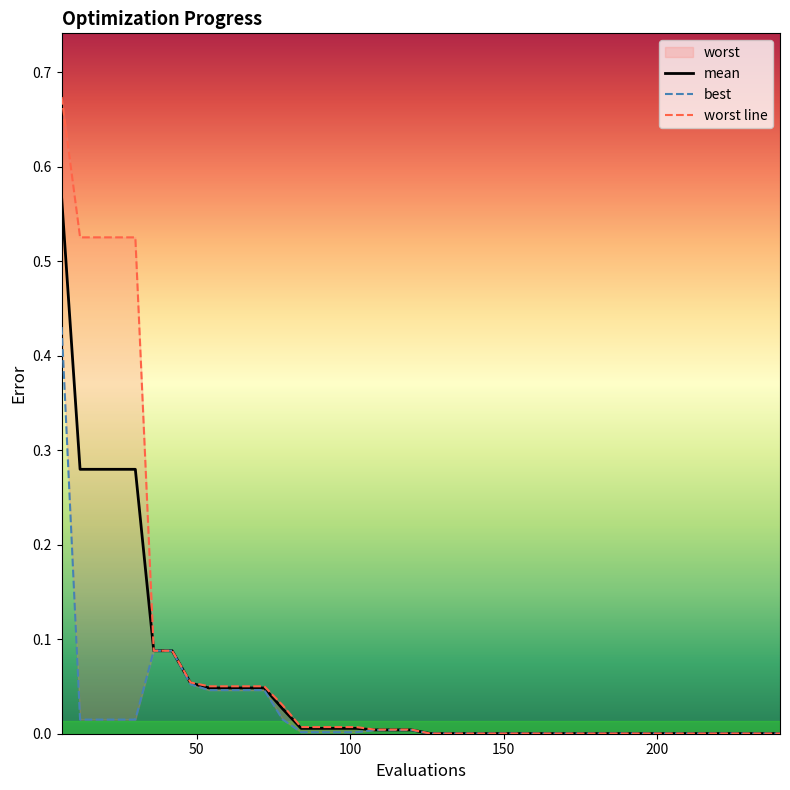

True or false: worst has more than 0 points higher than both neighbors.

False